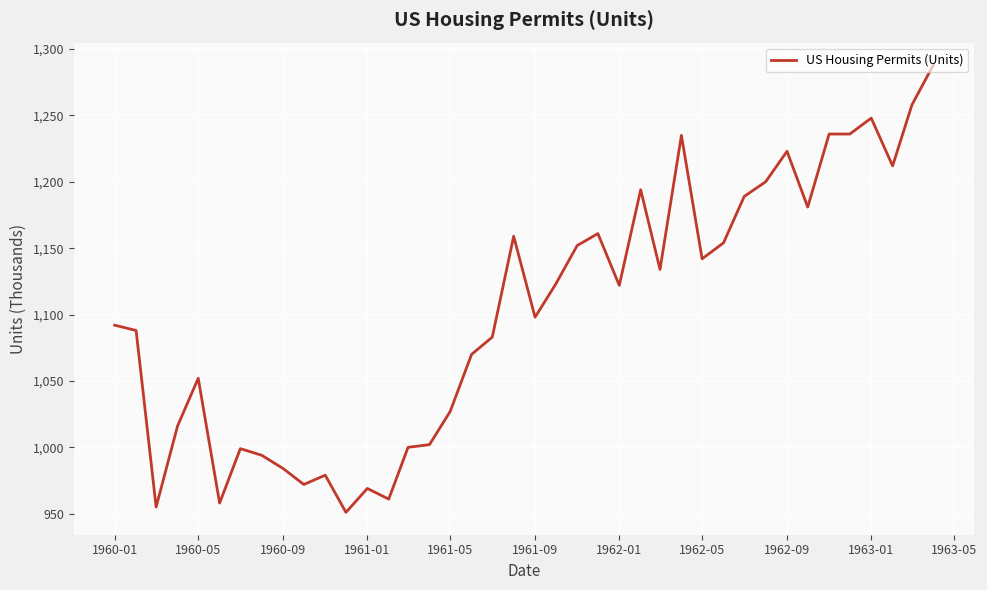

What is the difference between the maximum and minimum values?

337